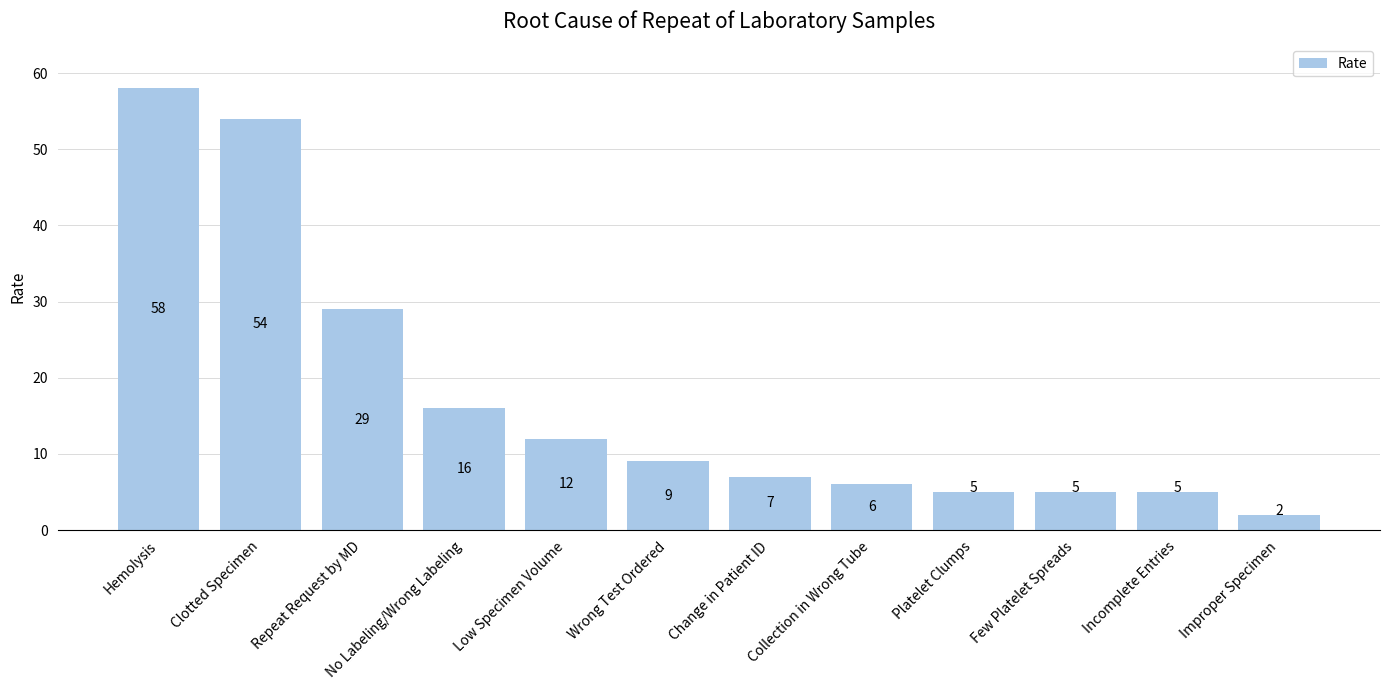

What is the change in value from Low Specimen Volume to Change in Patient ID?

-5